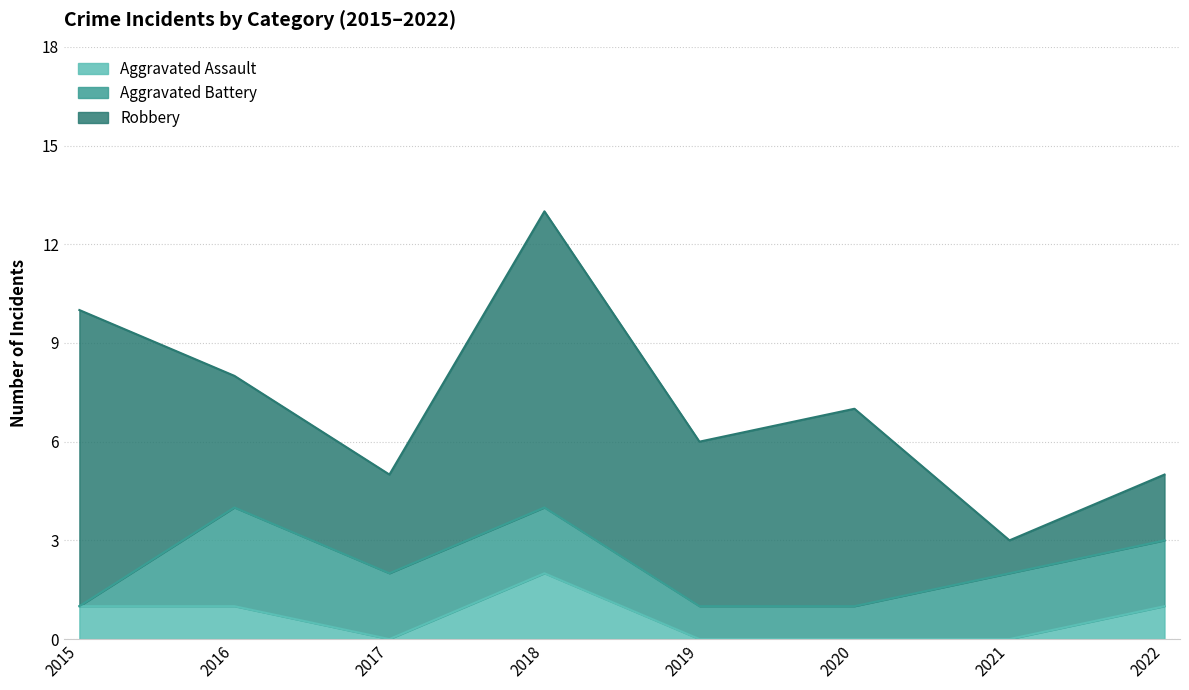

Where is the first local maximum for Aggravated Assault?

2018